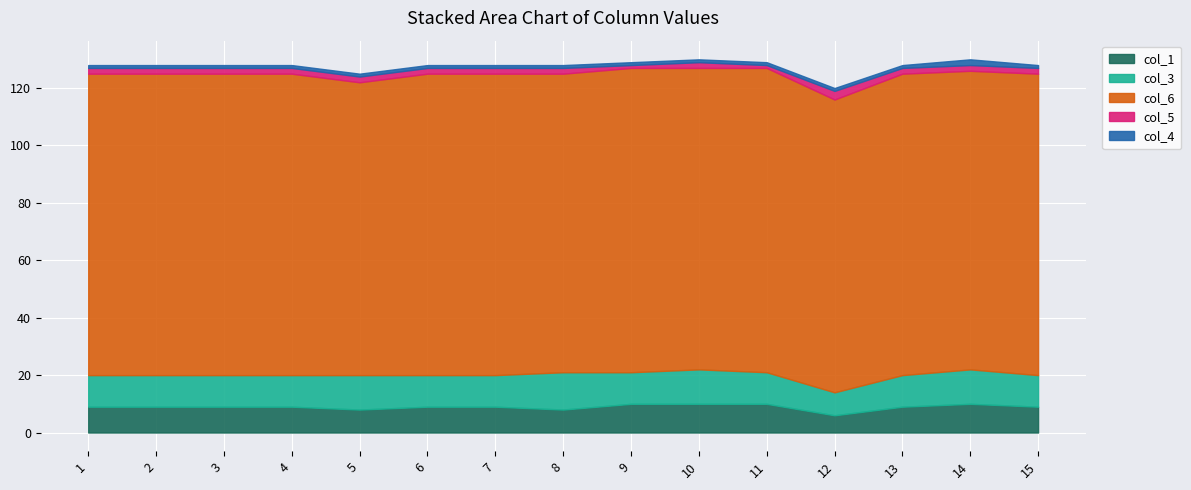

Reading left to right, what are all the values shown in this chart?

col_1: 9	9	9	9	8	9	9	8	10	10	10	6	9	10	9
col_3: 11	11	11	11	12	11	11	13	11	12	11	8	11	12	11
col_6: 105	105	105	105	102	105	105	104	106	105	106	102	105	104	105
col_5: 2	2	2	2	2	2	2	2	1	2	1	3	2	2	2
col_4: 1	1	1	1	1	1	1	1	1	1	1	1	1	2	1